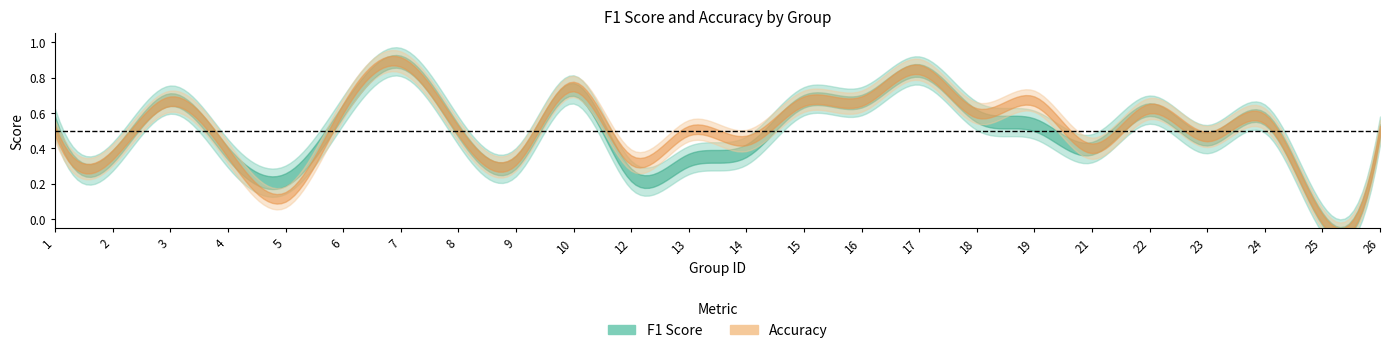

What are all the series names shown in the legend?

f1, accuracy